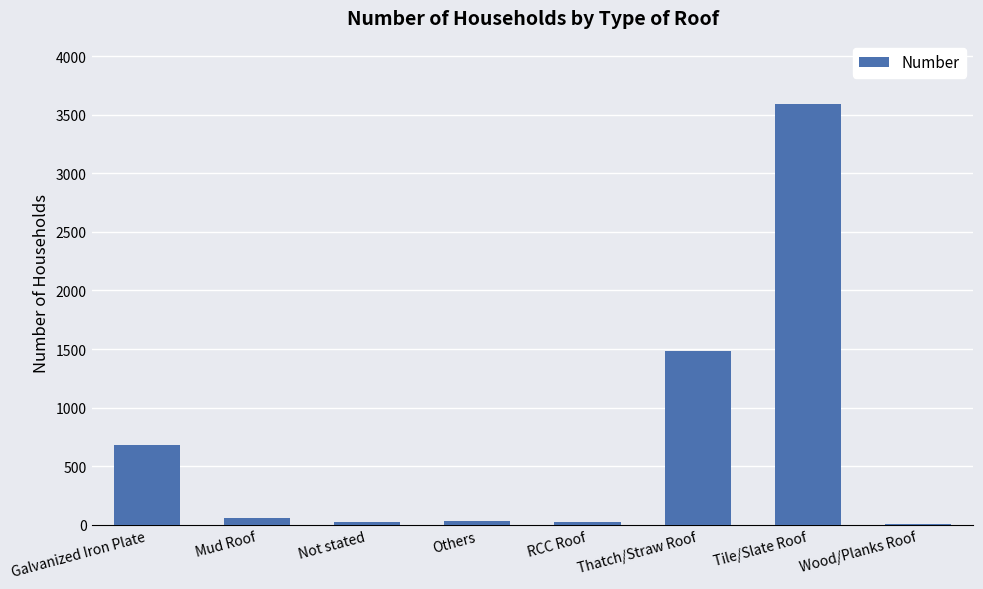

Between Wood/Planks Roof and Tile/Slate Roof, which is larger?

Tile/Slate Roof